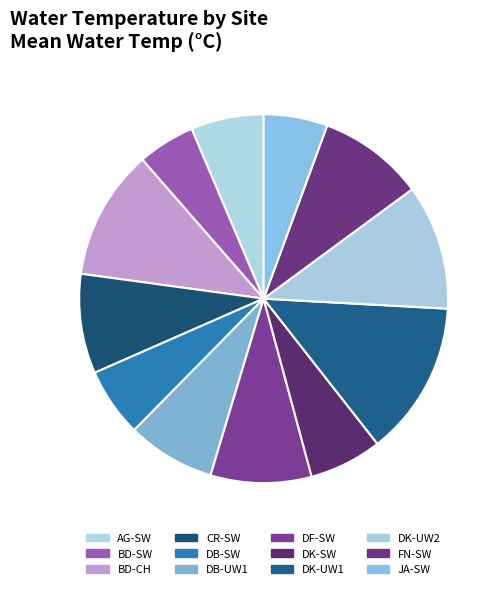

How many slices are in this pie chart?

12